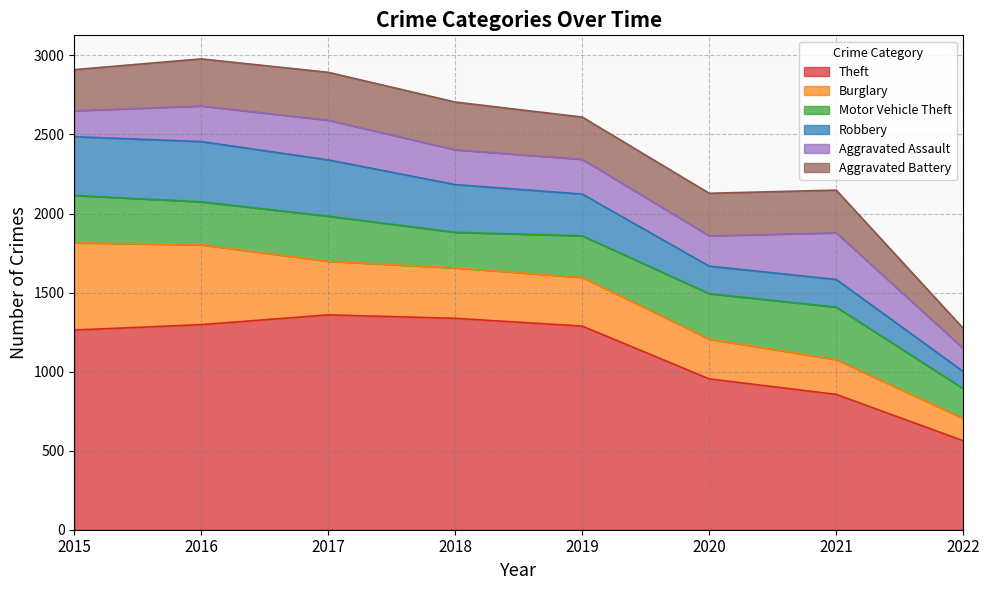

Reading left to right, extract all data points from this chart.

Theft: 2015=1263	2016=1297	2017=1359	2018=1337	2019=1288	2020=954	2021=856	2022=563
Burglary: 2015=552	2016=505	2017=339	2018=319	2019=308	2020=252	2021=220	2022=141
Motor Vehicle Theft: 2015=299	2016=272	2017=285	2018=225	2019=263	2020=287	2021=332	2022=189
Robbery: 2015=372	2016=381	2017=356	2018=302	2019=264	2020=174	2021=175	2022=108
Aggravated Assault: 2015=164	2016=225	2017=251	2018=220	2019=220	2020=192	2021=295	2022=146
Aggravated Battery: 2015=260	2016=298	2017=303	2018=302	2019=267	2020=269	2021=270	2022=127